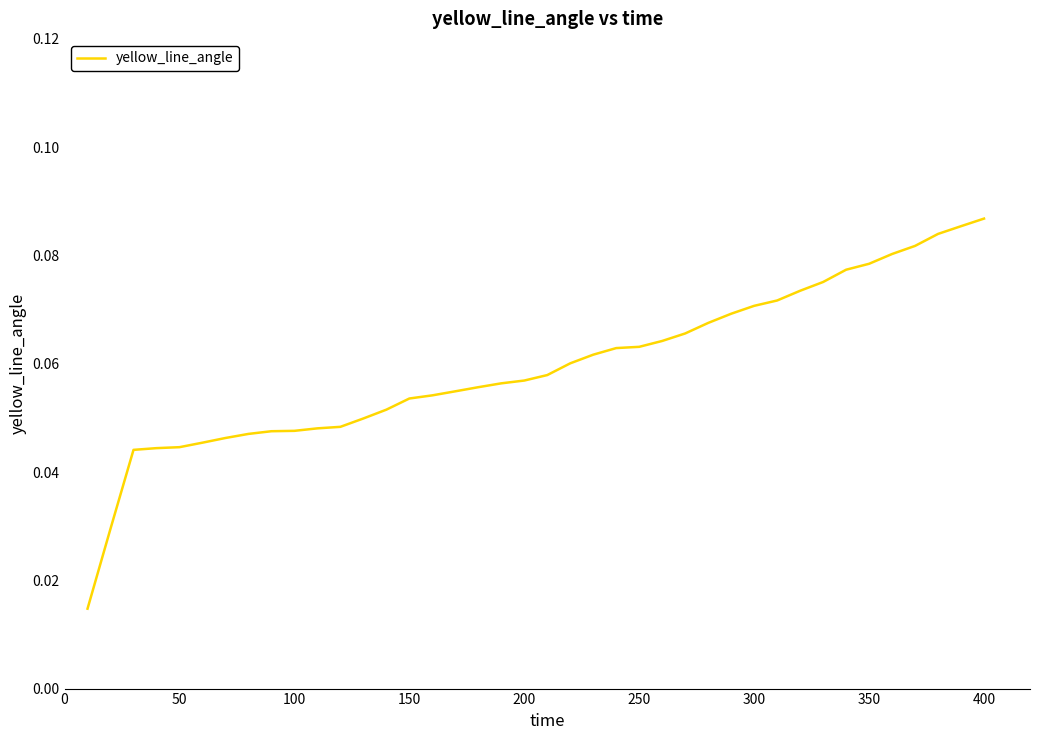

Is it true that the value at 50 is 0.1?

False